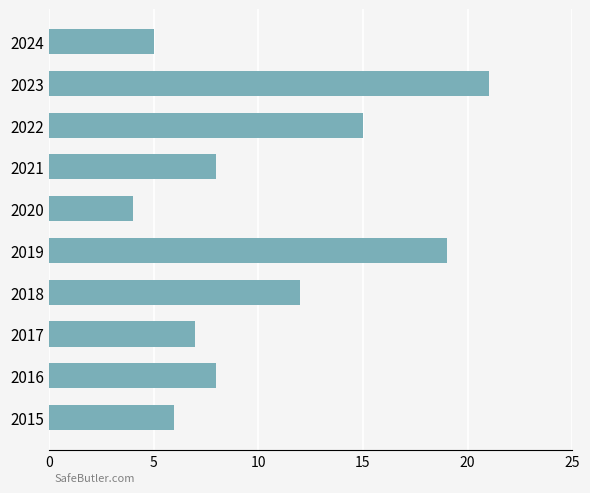

What is the greatest value displayed?

21